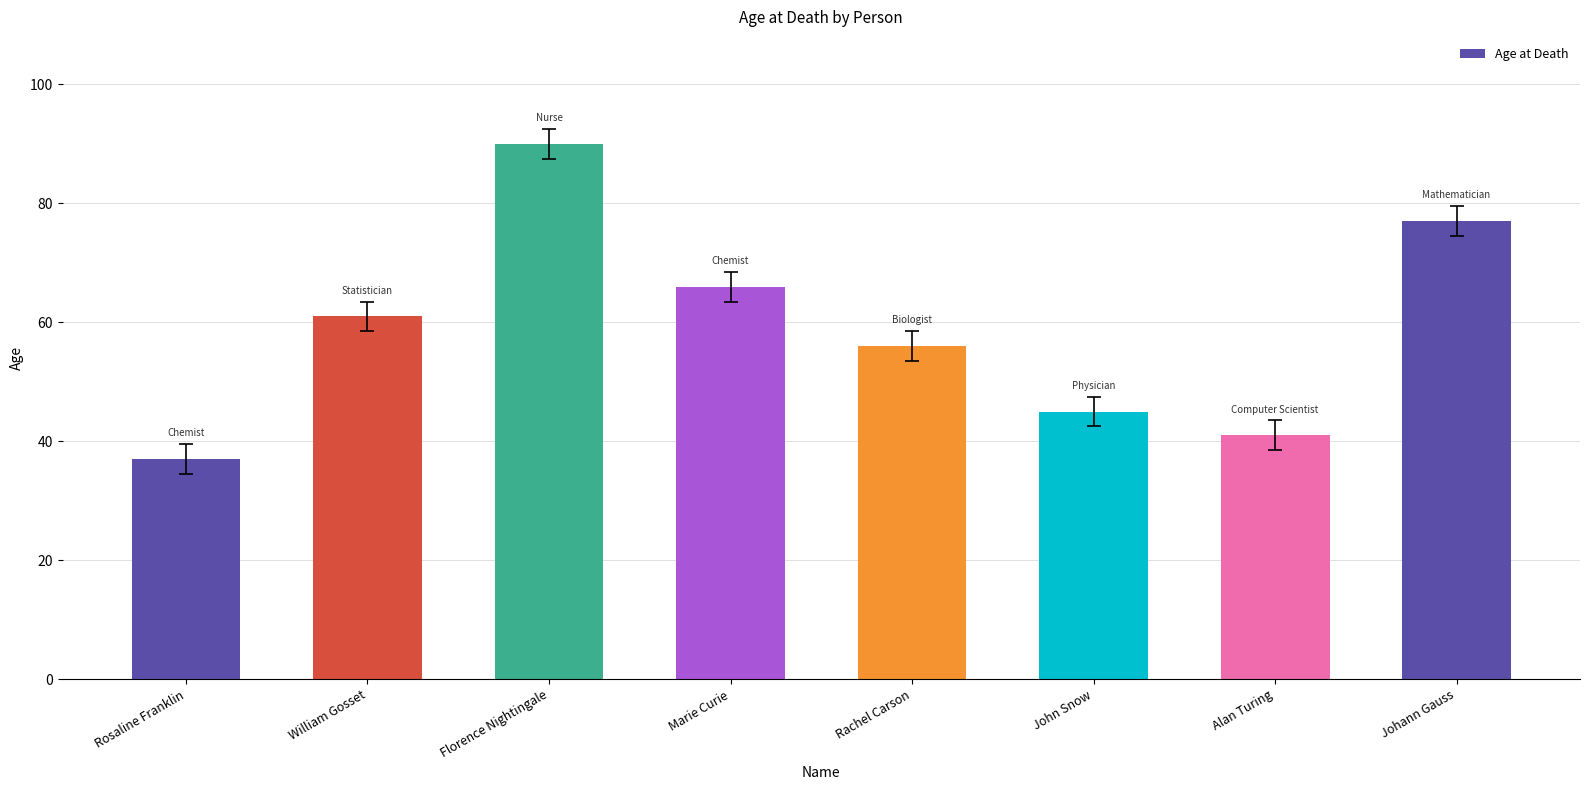

Which category has the lowest value across all series?

Rosaline Franklin